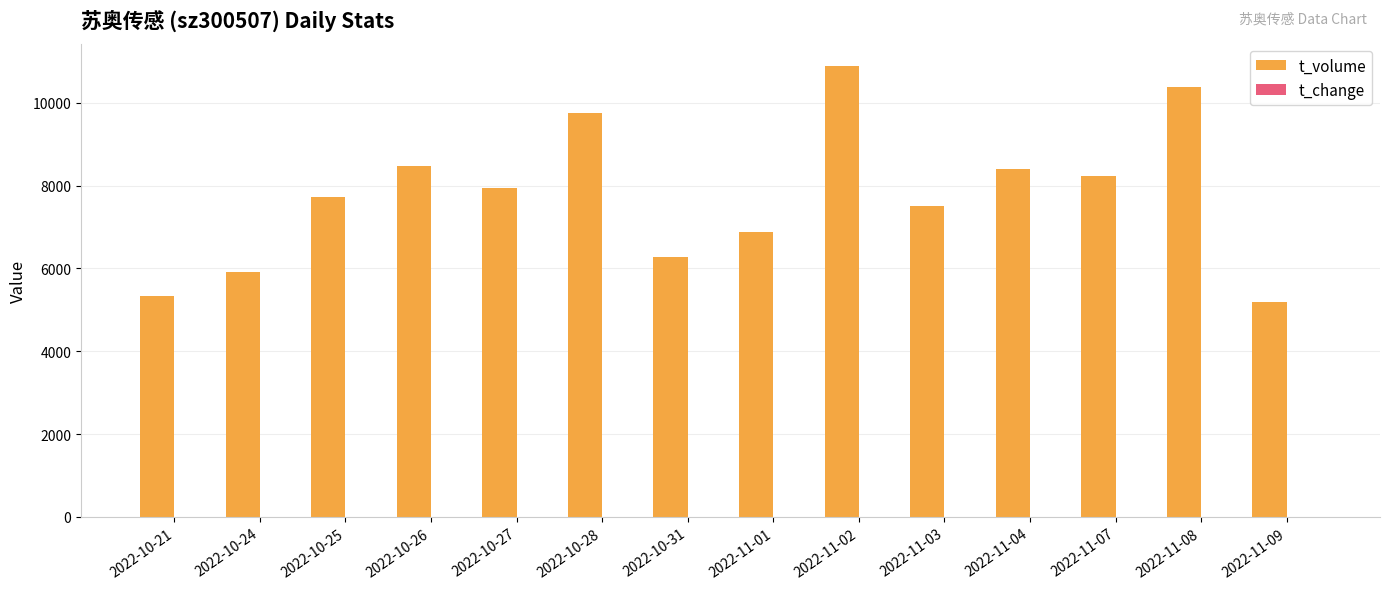

What is the highest value of the t_volume series?

10884.0